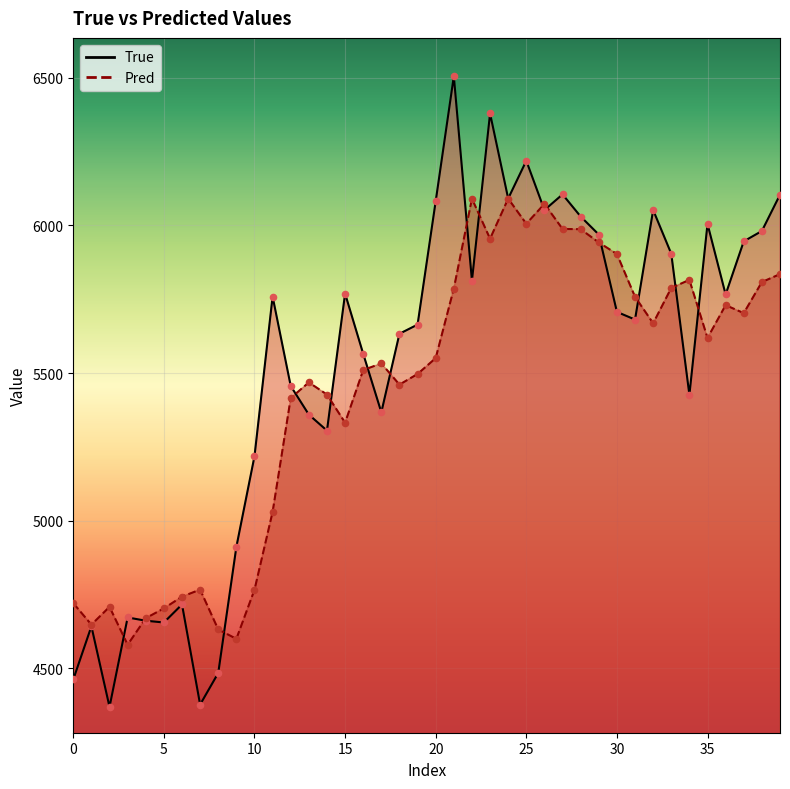

Which series has the largest Y range (max minus min)?

True